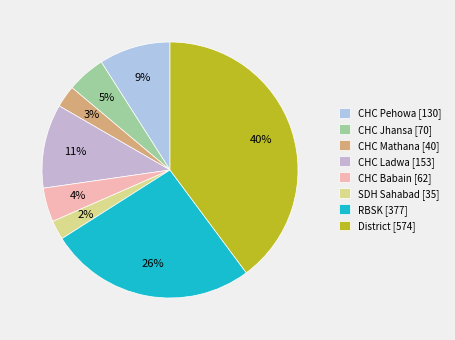

How many segments does this pie chart have?

8